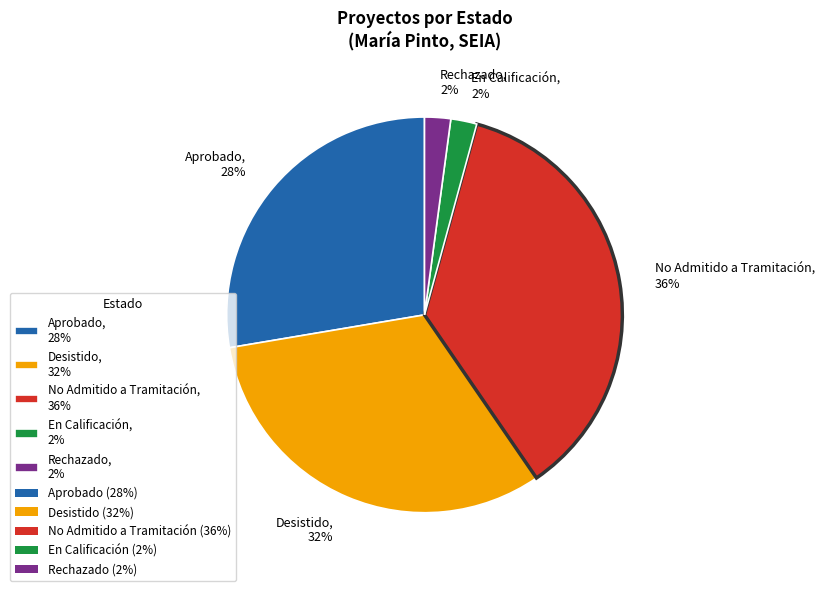

Combined, do Aprobado, 28% and En Calificación, 2% account for over 50%?

No